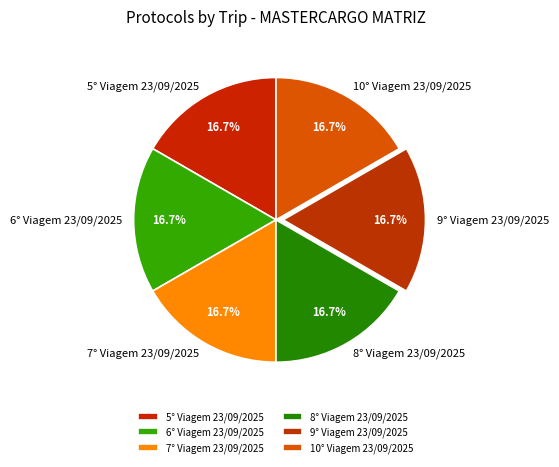

Does any single category account for the majority?

No